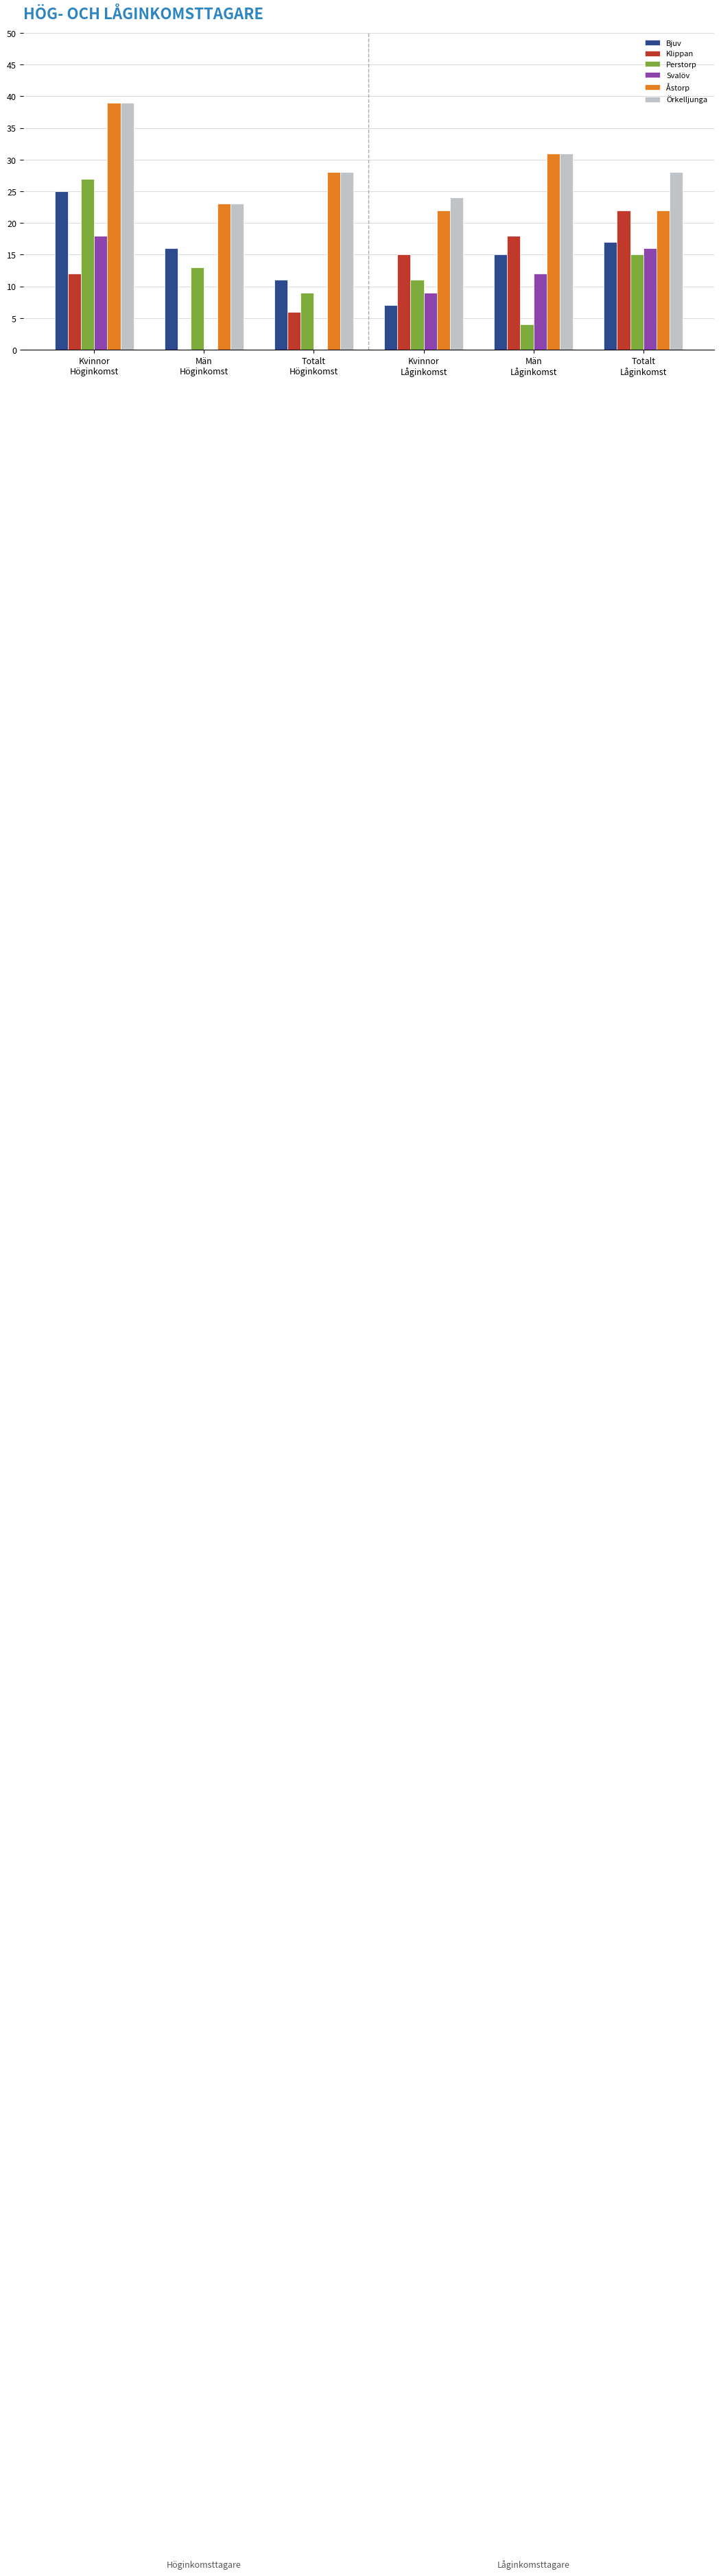

The Bjuv series shows 44 at Kvinnor
Höginkomst. True or false?

False